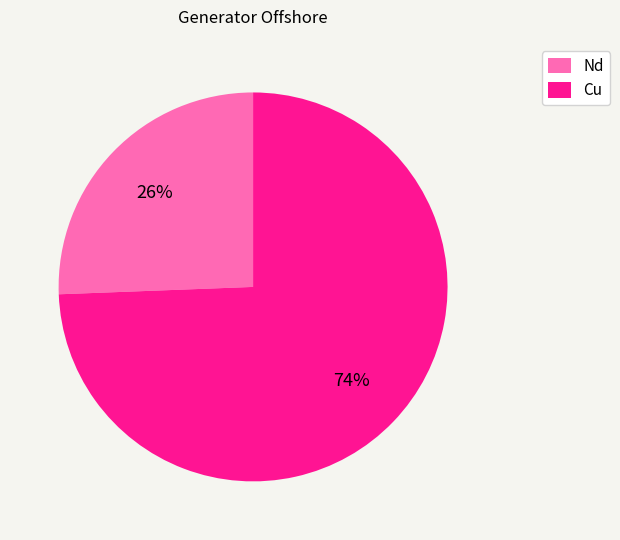

Rank the categories by value from lowest to highest.

Nd, Cu